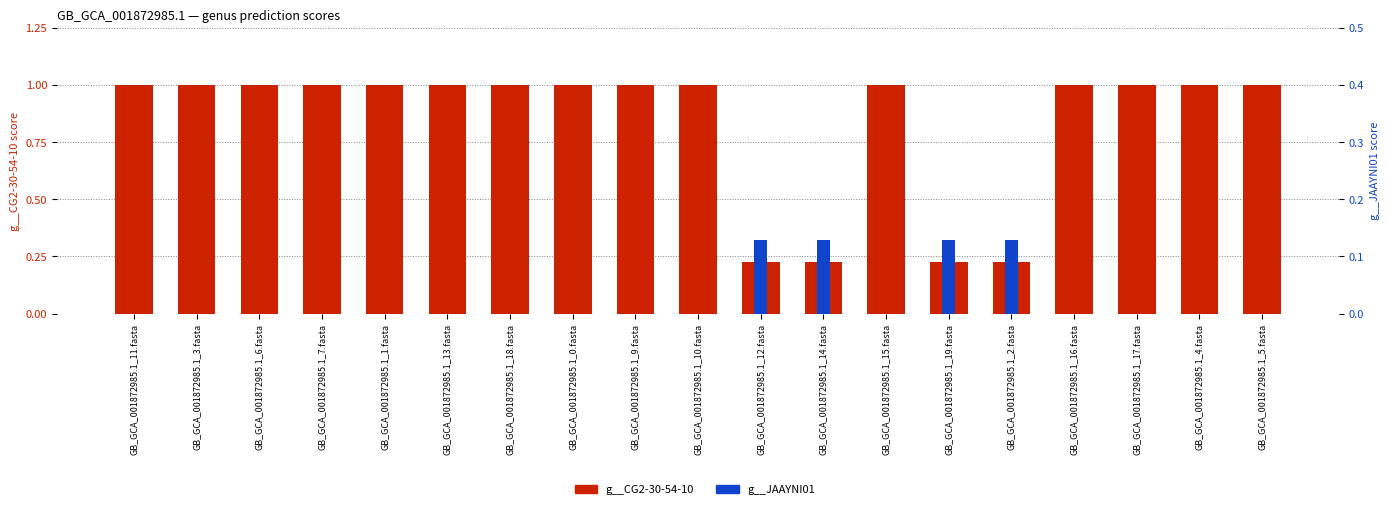

The g__JAAYNI01 series shows 0.1 at GB_GCA_001872985.1_7.fasta. True or false?

False